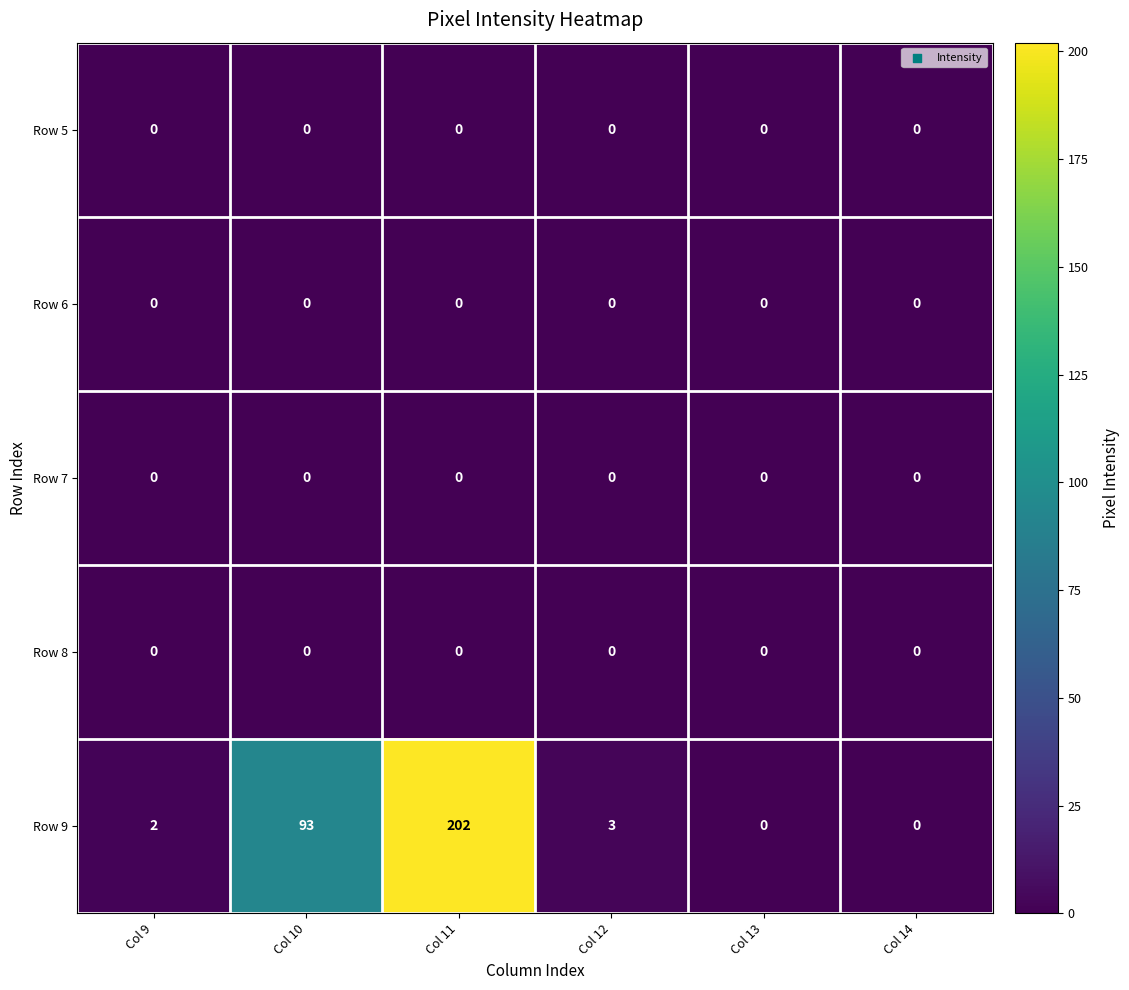

What is the maximum value shown in the chart?

202